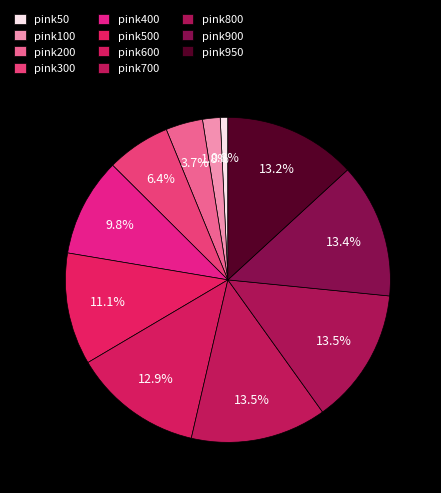

Does pink200 account for over 50% of the chart?

No